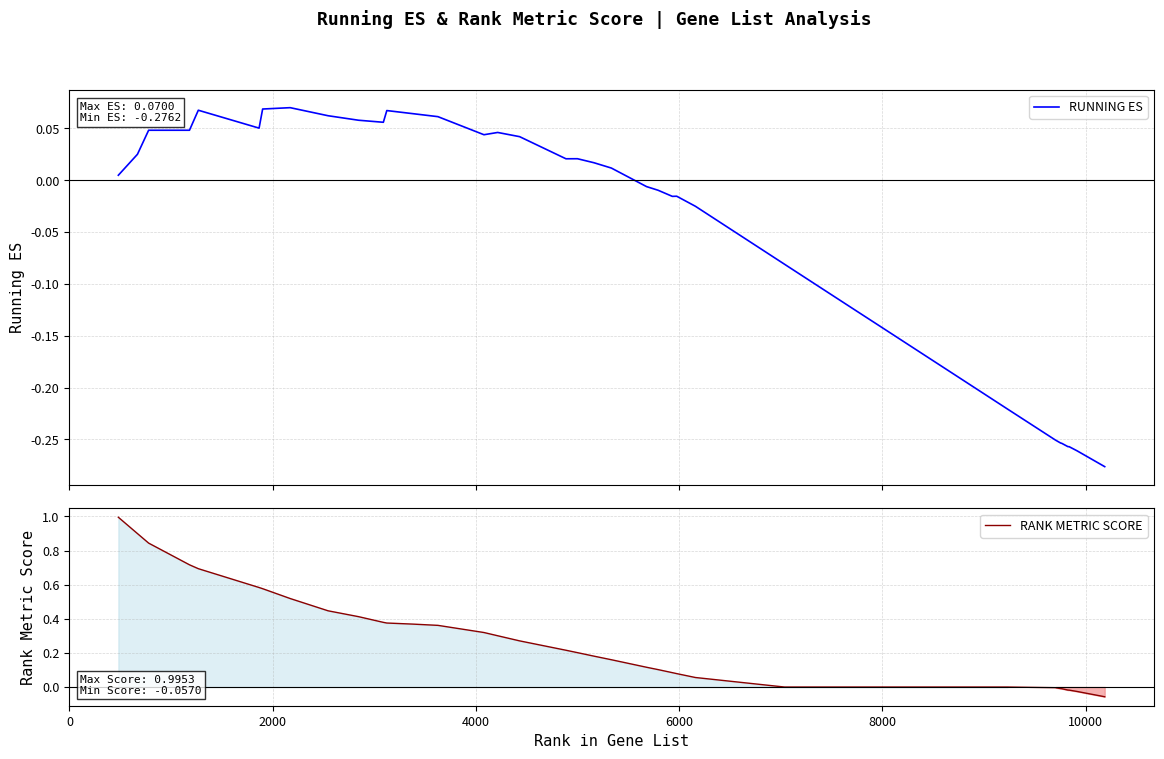

True or false: RUNNING ES and RANK METRIC SCORE intersect in this chart.

False